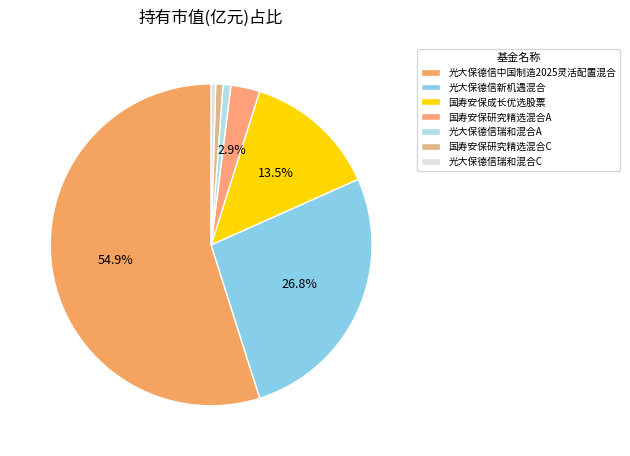

The 光大保德信中国制造2025灵活配置混合 slice represents 55% of the pie. True or false?

True